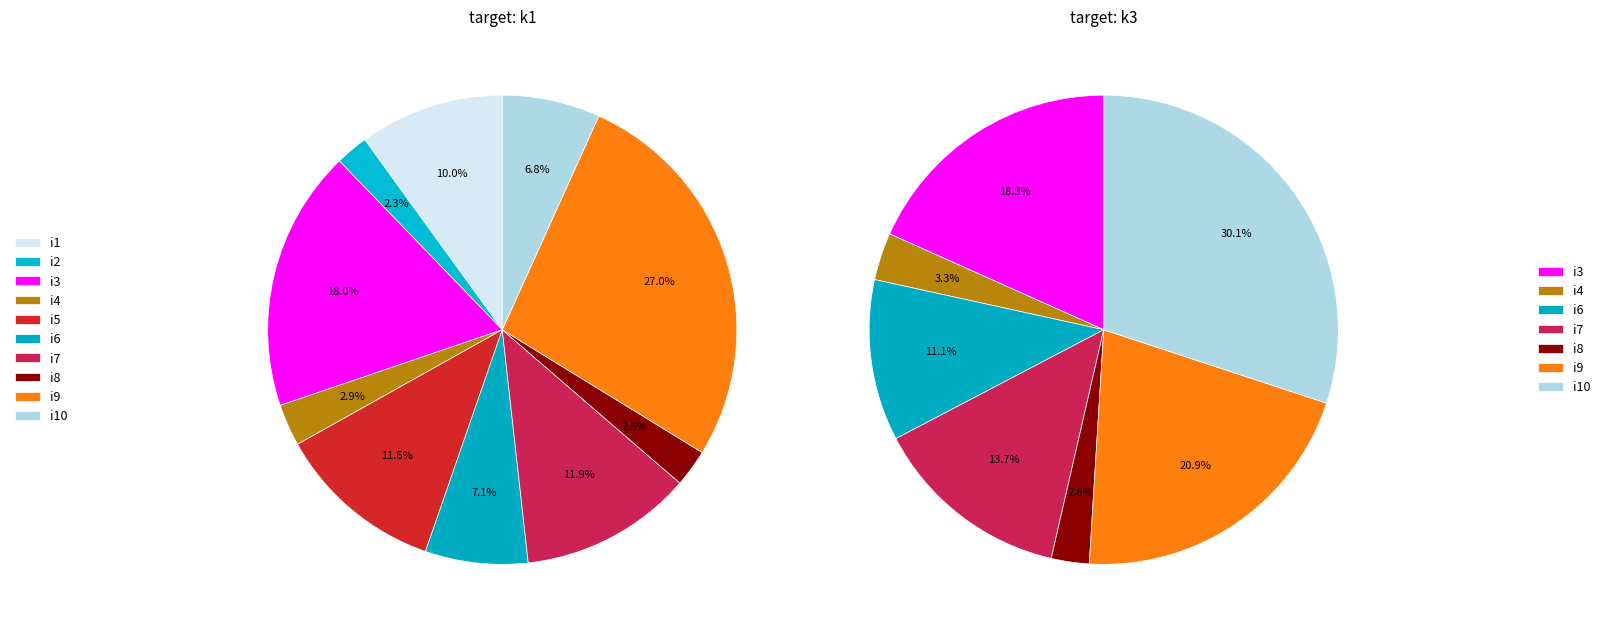

What percentage do i11 and i8 together represent?

2.6%